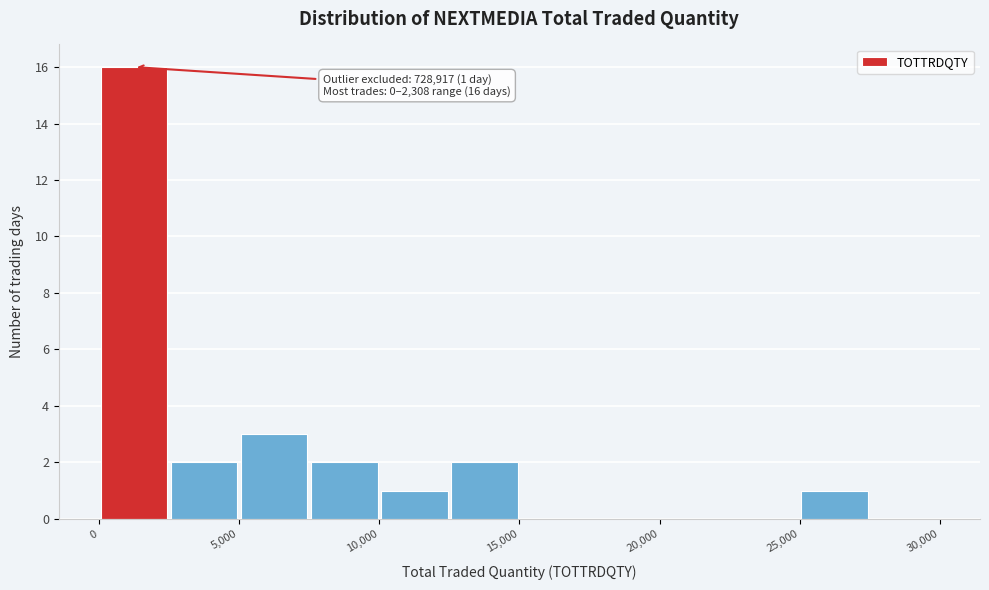

Which range on the x-axis has the tallest bar?

0 to 2500